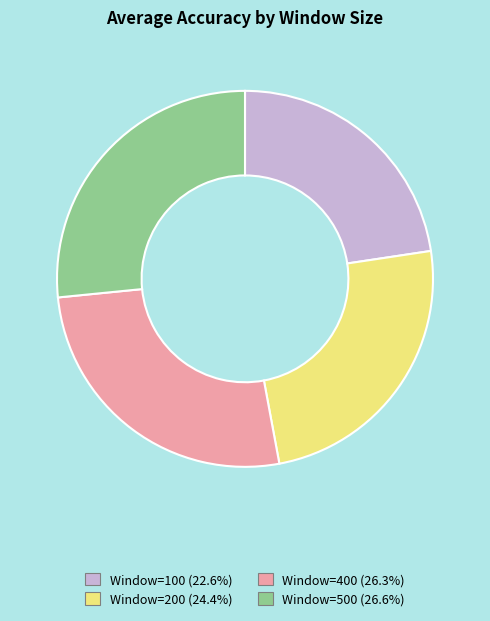

Between Window=100 and Window=400, which is larger?

Window=400